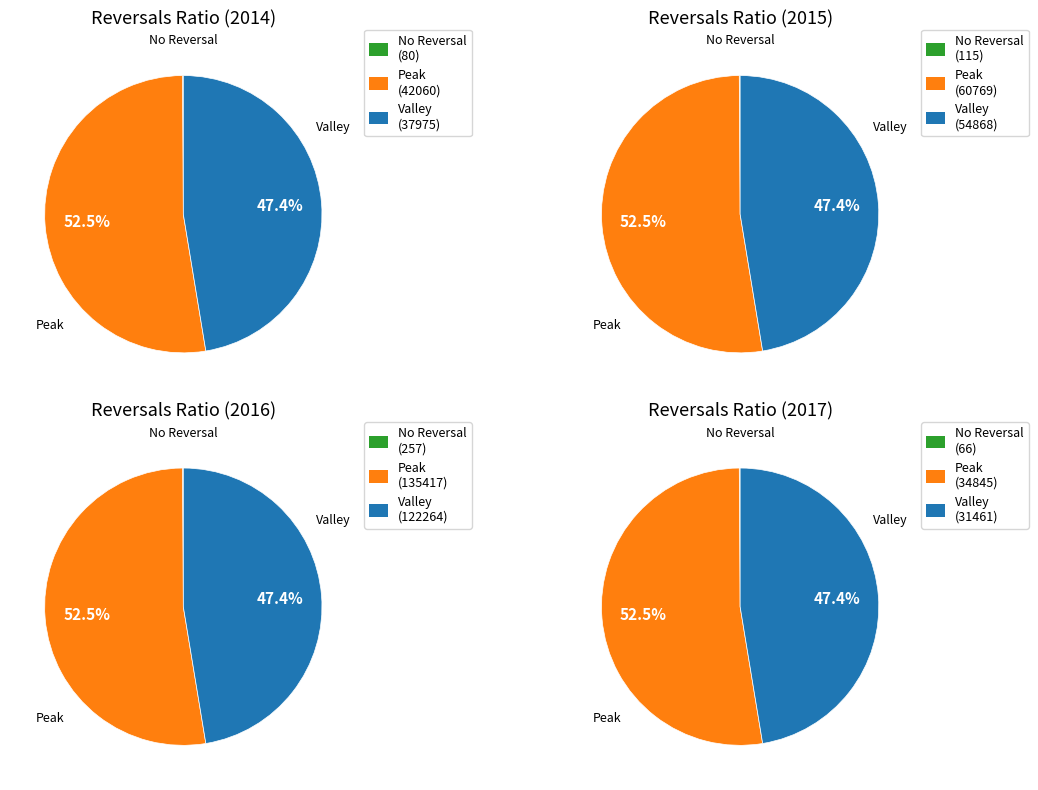

Is 2016-07 the majority of the pie?

No